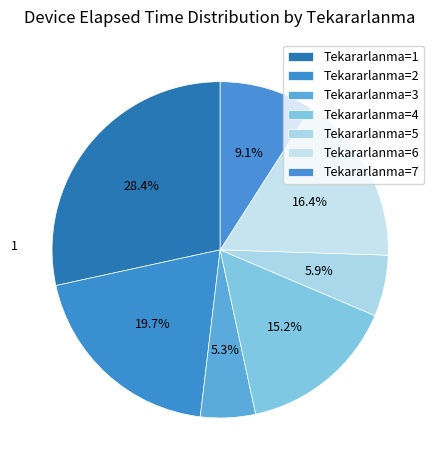

How many segments does this pie chart have?

7